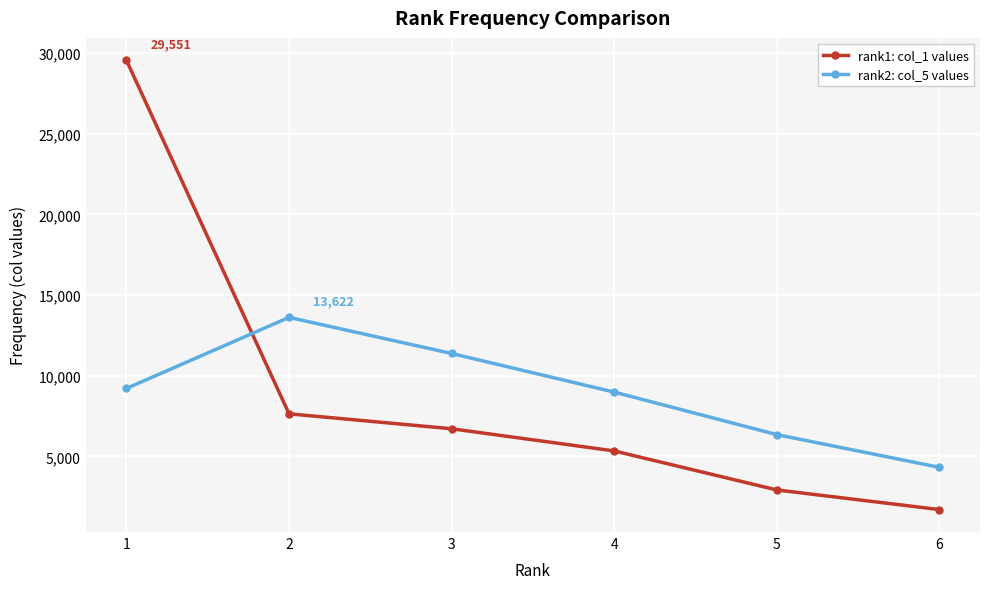

What is the difference between the highest and lowest values at 4?

3646